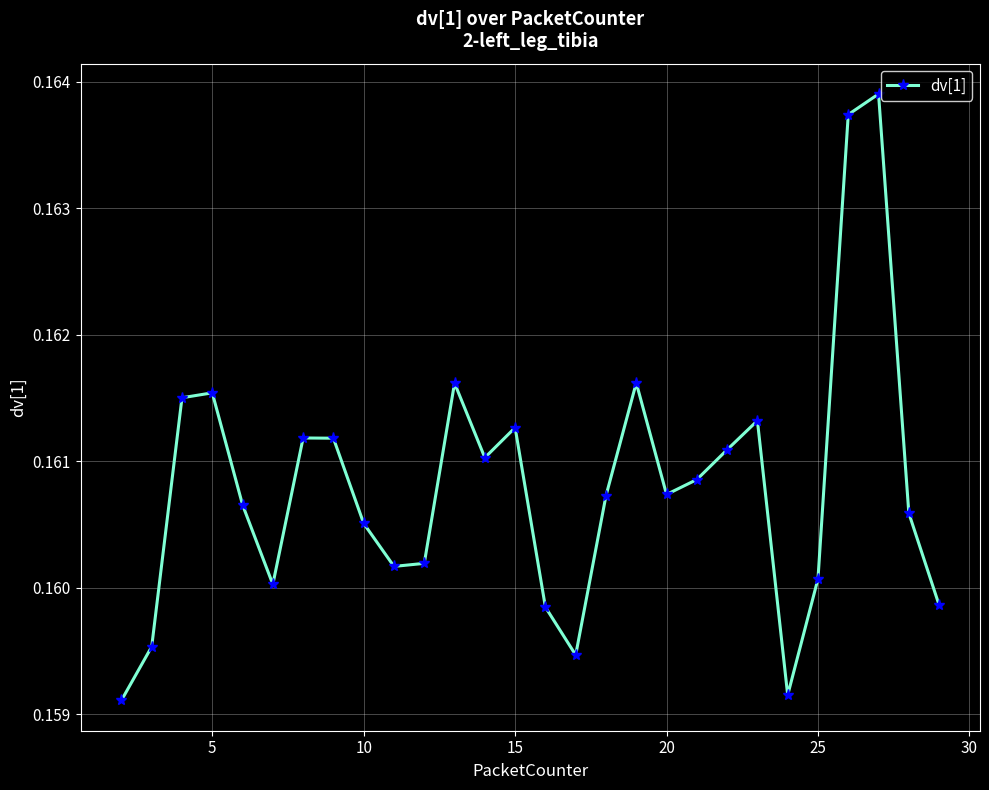

What is the sum of all values?

4.5